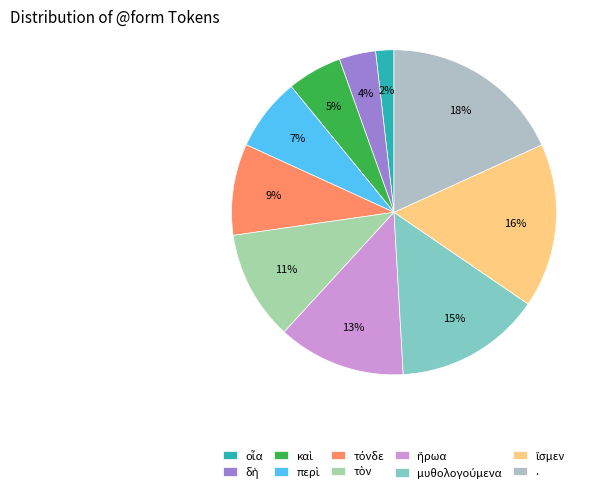

Does δὴ represent more than half of the total?

No